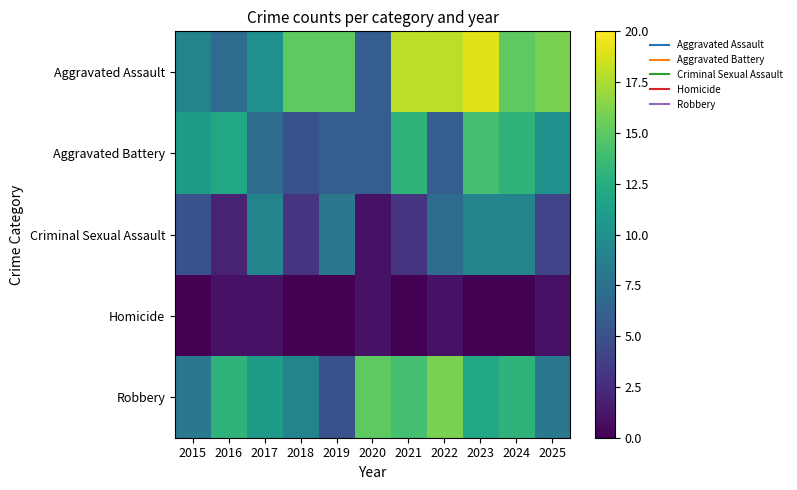

Reading right to left, transcribe all the data shown in this chart.

Aggravated Assault: 2025=16	2024=15	2023=19	2022=18	2021=18	2020=6	2019=15	2018=15	2017=10	2016=7	2015=9
Aggravated Battery: 2025=10	2024=13	2023=14	2022=6	2021=13	2020=6	2019=6	2018=5	2017=7	2016=12	2015=11
Criminal Sexual Assault: 2025=4	2024=9	2023=9	2022=7	2021=3	2020=1	2019=8	2018=3	2017=9	2016=2	2015=5
Homicide: 2025=1	2024=0	2023=0	2022=1	2021=0	2020=1	2019=0	2018=0	2017=1	2016=1	2015=0
Robbery: 2025=8	2024=13	2023=12	2022=16	2021=14	2020=15	2019=5	2018=9	2017=11	2016=13	2015=8